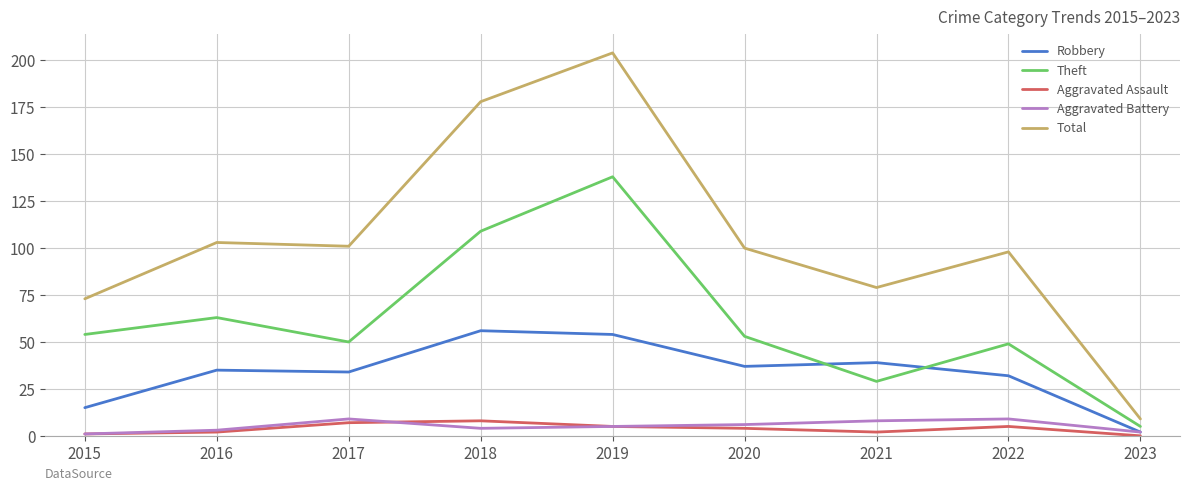

Reading right to left, extract all data points from this chart.

Robbery: 2	32	39	37	54	56	34	35	15
Theft: 5	49	29	53	138	109	50	63	54
Aggravated Assault: 0	5	2	4	5	8	7	2	1
Aggravated Battery: 2	9	8	6	5	4	9	3	1
Total: 9	98	79	100	204	178	101	103	73